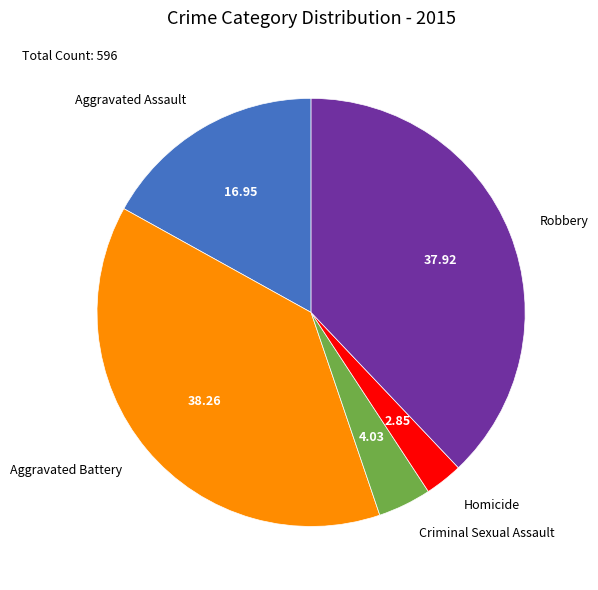

Is there a majority slice in this chart?

No